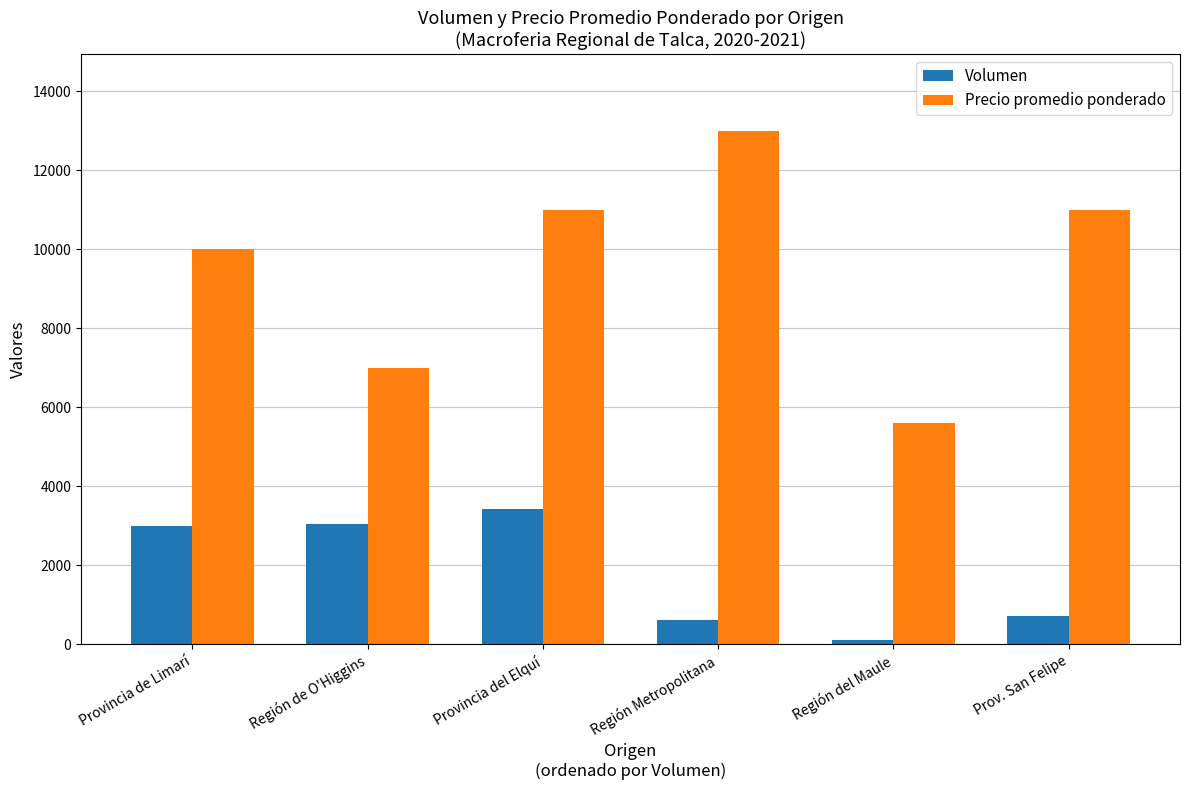

At which category does the chart reach its peak across all series?

Región Metropolitana